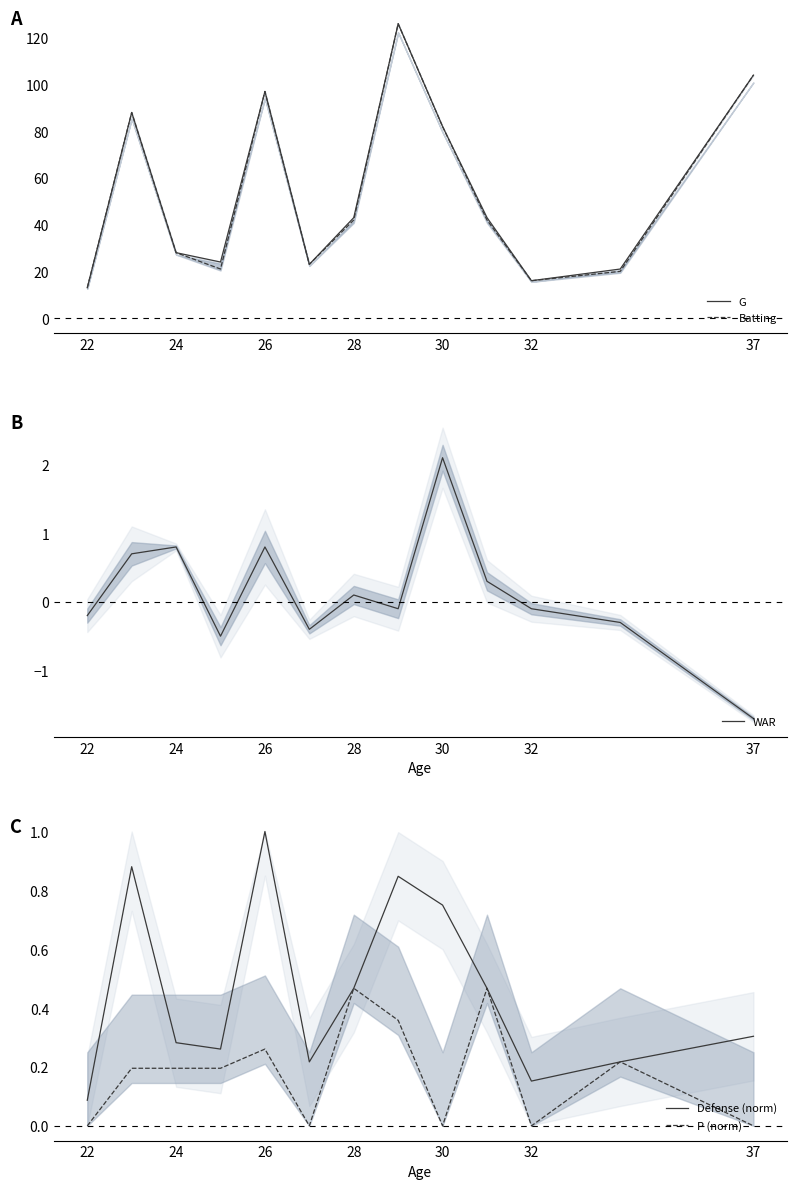

What is the lowest value of the WAR series?

-1.7